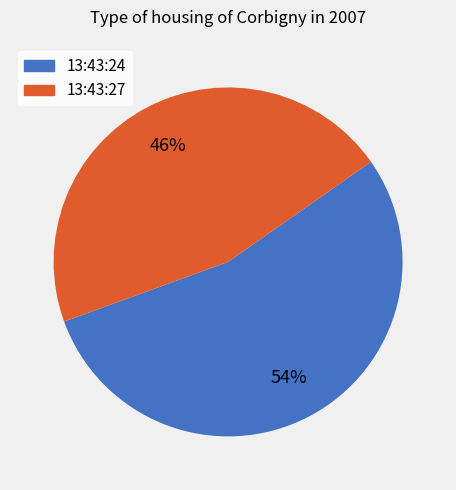

How many slices are in this pie chart?

2